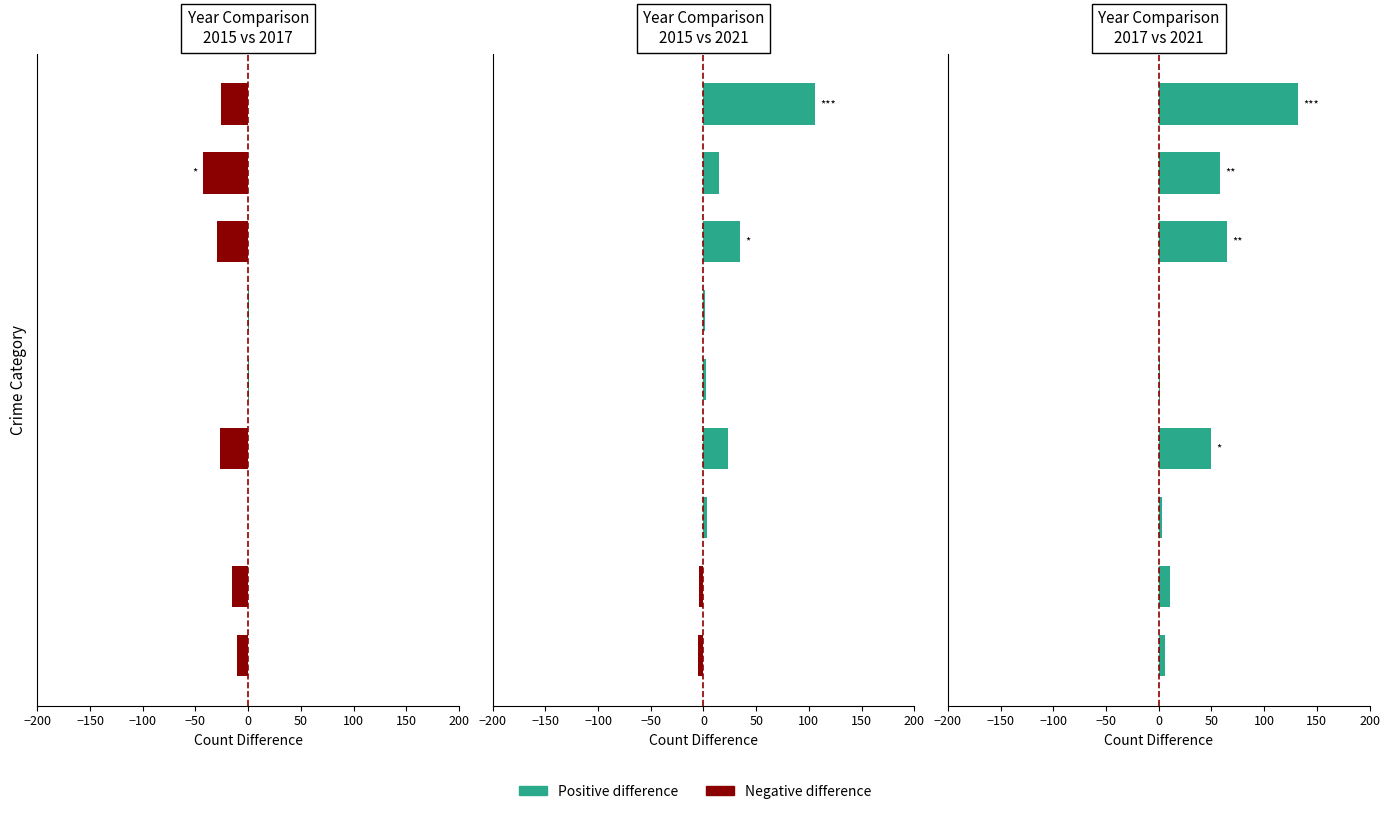

What is the sum of all 2017 vs 2021 values?

326